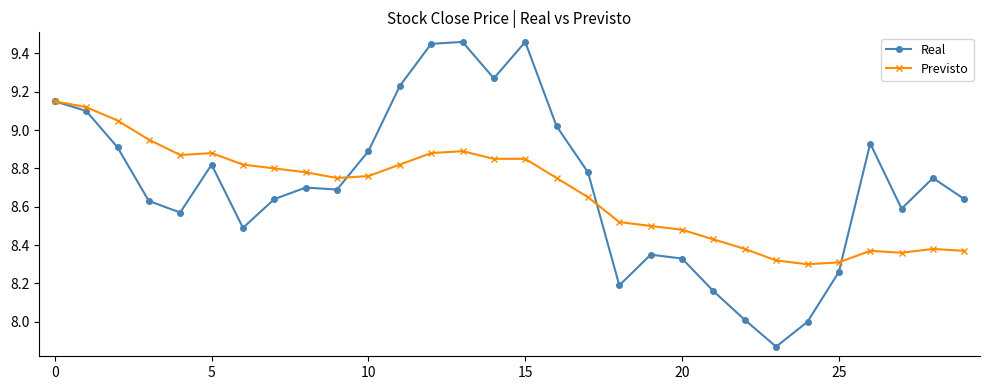

Which series has the widest spread of values?

Real